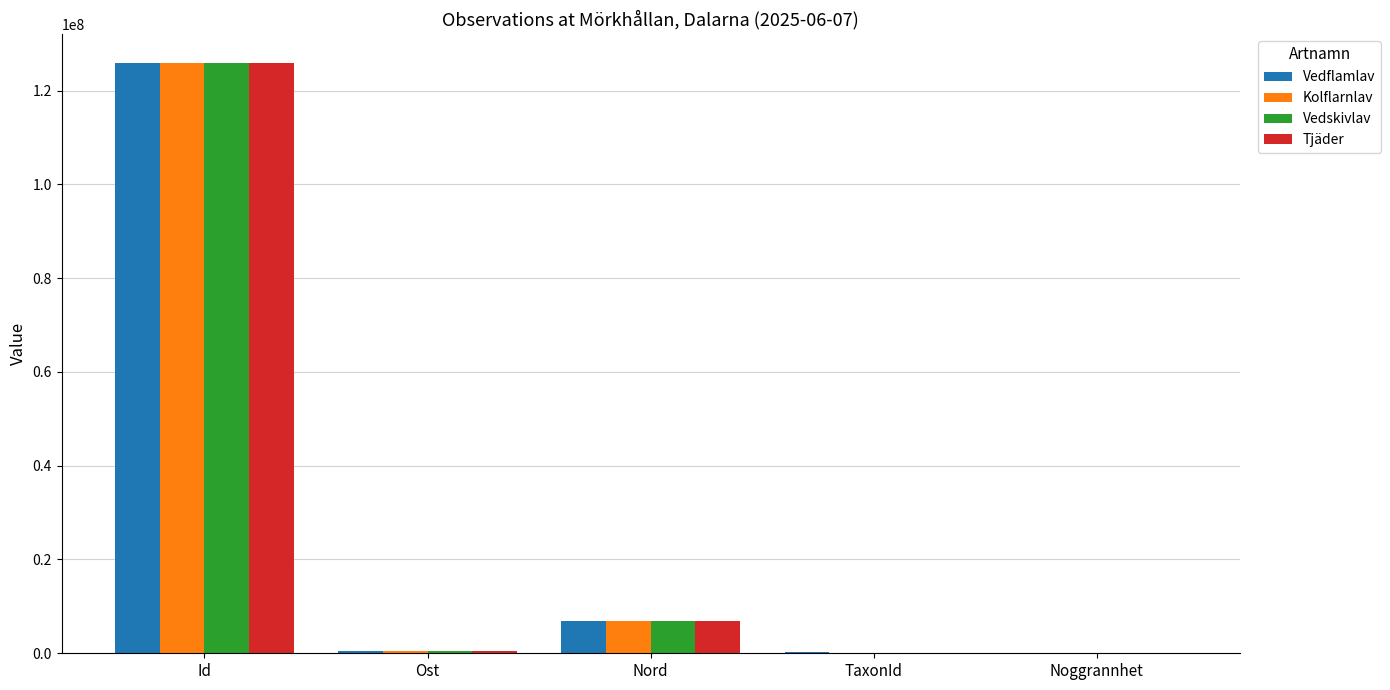

At which category is the sum across all series the highest?

Id